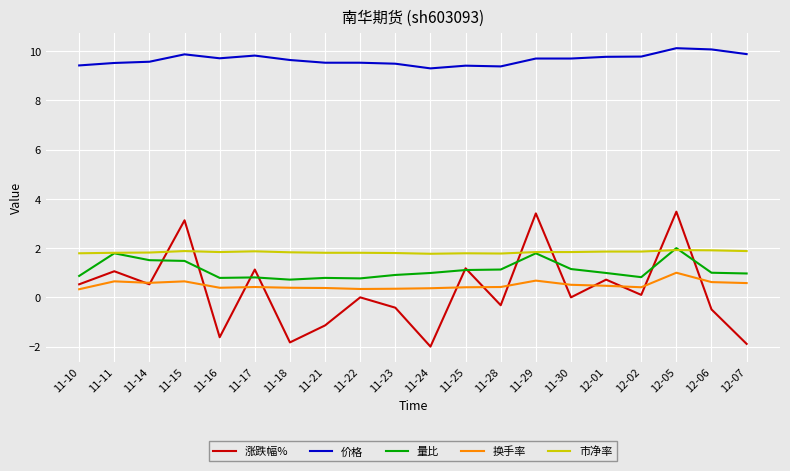

The value of 量比 at 12-05 is 3.3. True or false?

False